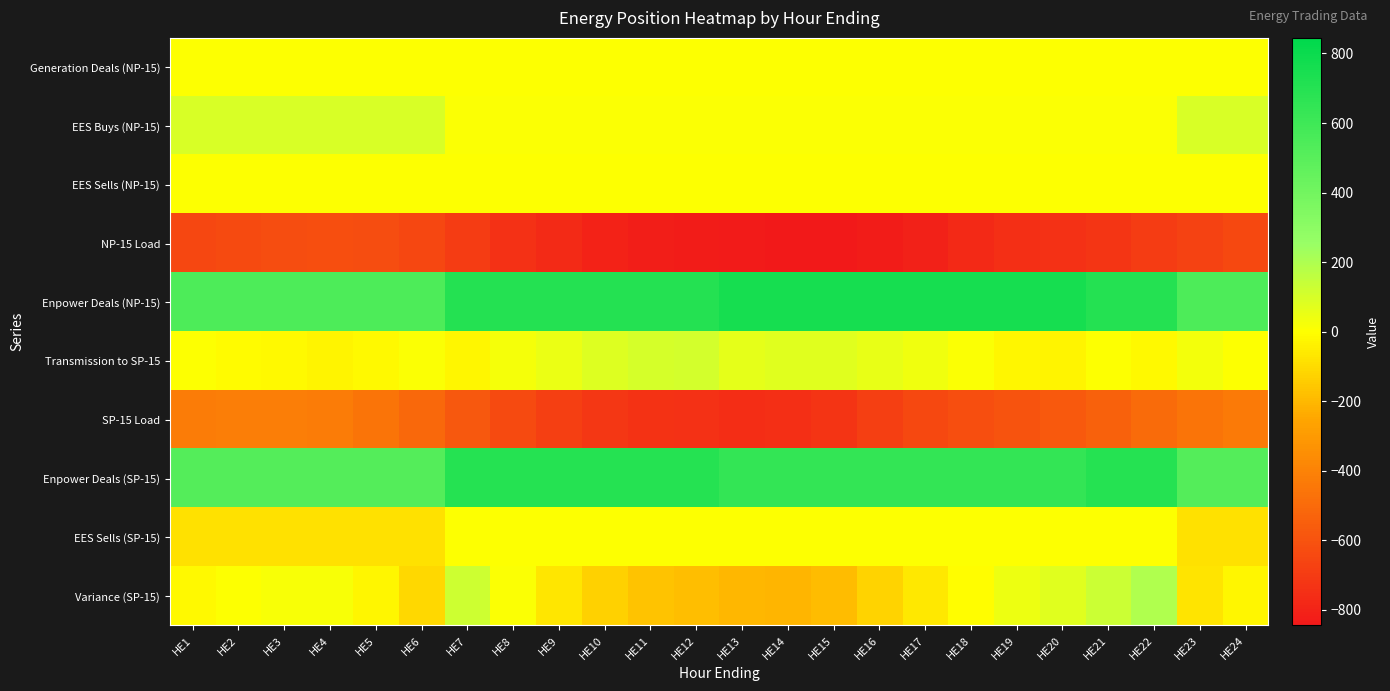

What is the total value across all series at HE3?

35.6